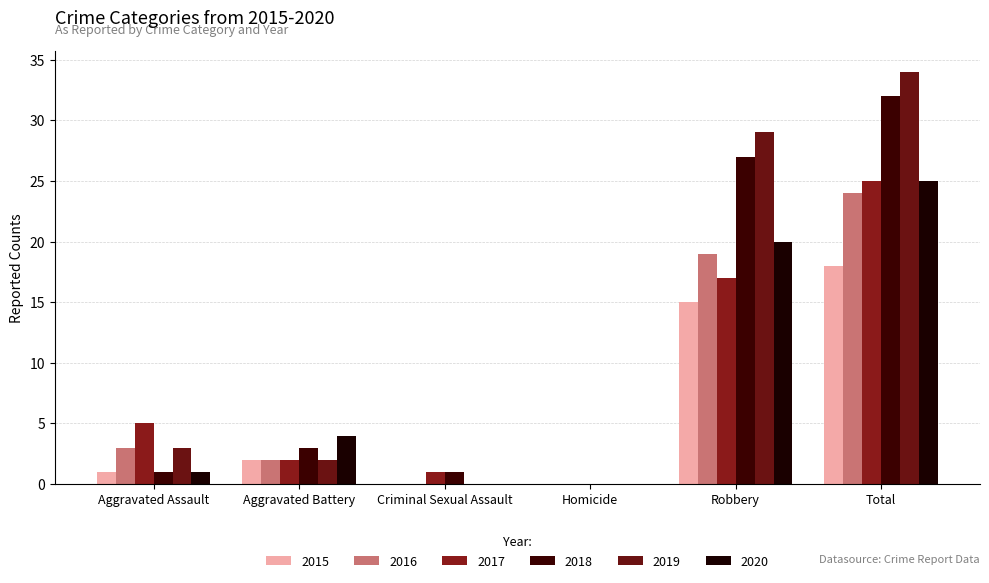

What is the difference between the maximum and minimum values in the 2016 series?

24